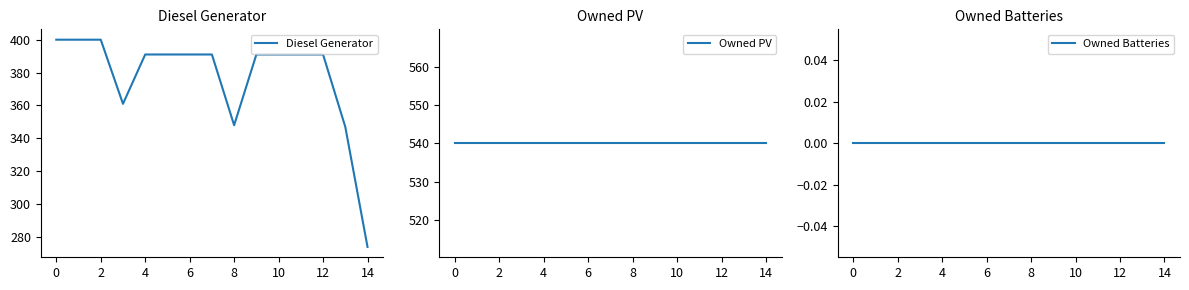

At 2, list the series in order from largest to smallest.

Owned PV, Diesel Generator, Owned Batteries